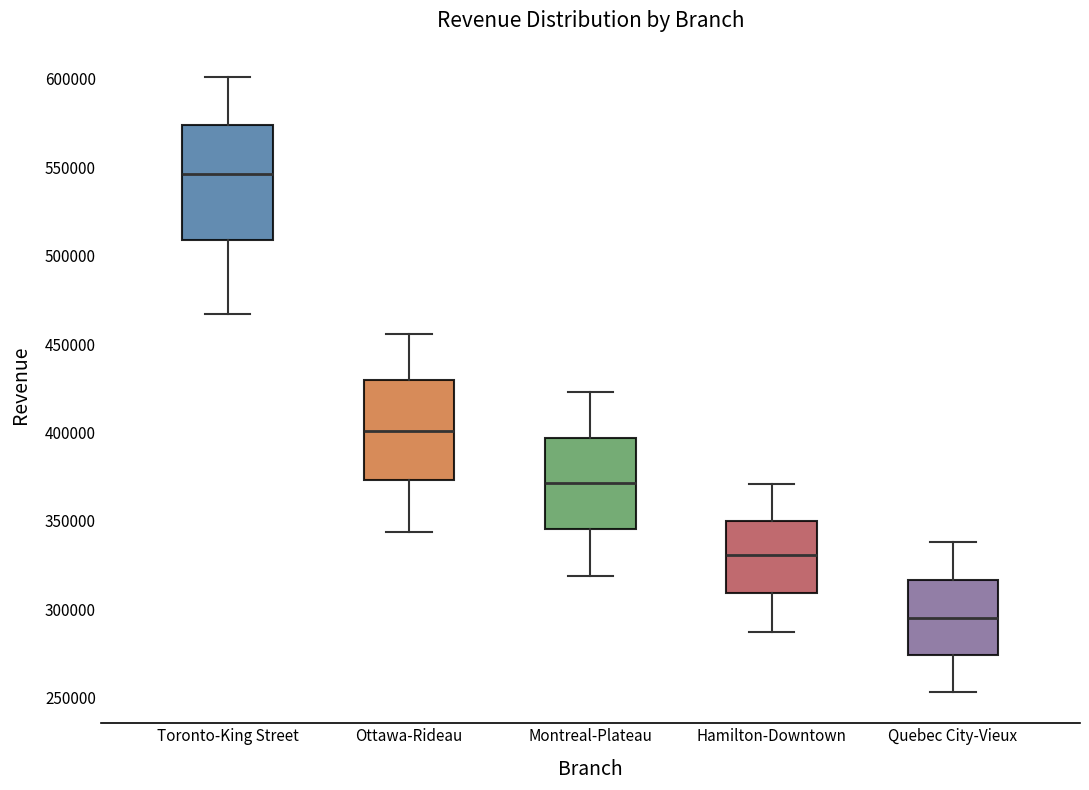

Reading left to right, transcribe this box plot: for each box, give where its median line is, the range the box spans, and where its two whiskers end, as read against the y-axis. The values are not printed on the chart, so give them approximately, as read against the axis.

Toronto-King Street: median 545000, box 510000 to 575000, whiskers 465000 to 600000
Ottawa-Rideau: median 400000, box 375000 to 430000, whiskers 345000 to 455000
Montreal-Plateau: median 370000, box 345000 to 395000, whiskers 320000 to 425000
Hamilton-Downtown: median 330000, box 310000 to 350000, whiskers 285000 to 370000
Quebec City-Vieux: median 295000, box 275000 to 315000, whiskers 255000 to 340000